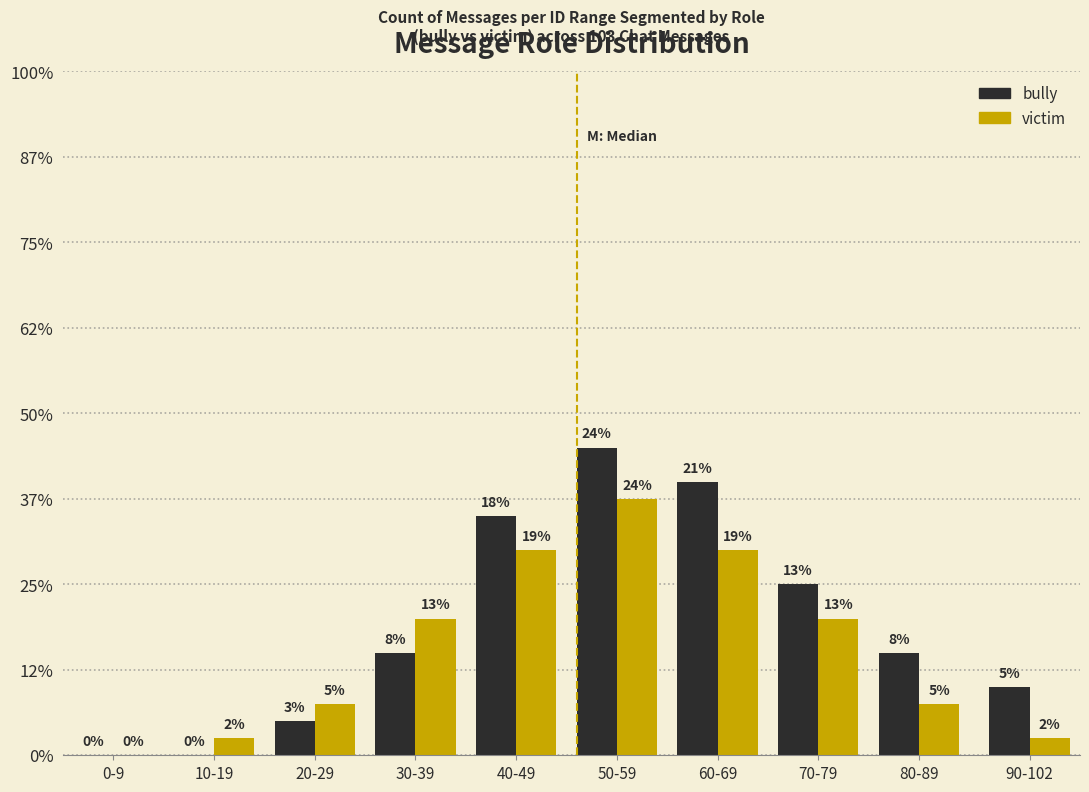

Are the bars grouped side by side (vs. stacked)?

Yes